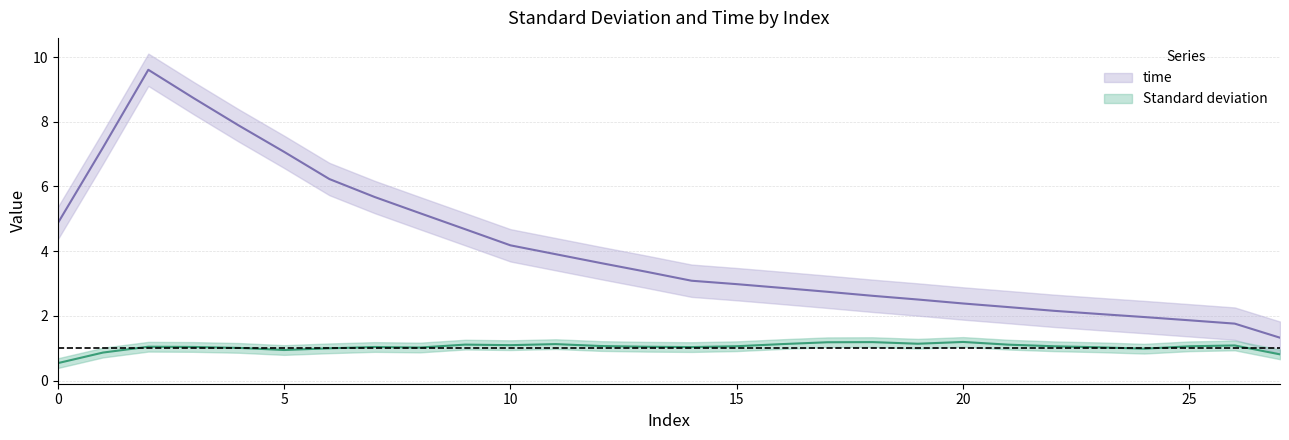

How many distinct data groups are displayed?

2